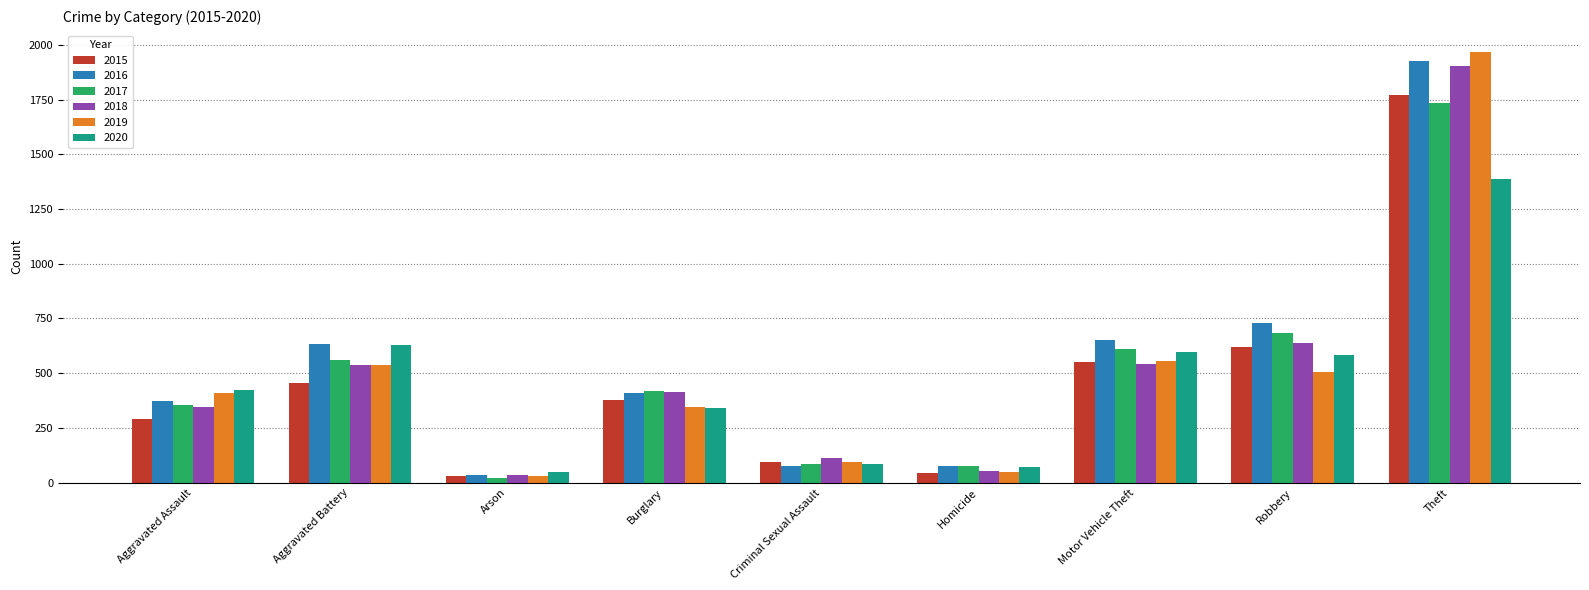

What is the difference between the maximum and minimum values in the 2019 series?

1940